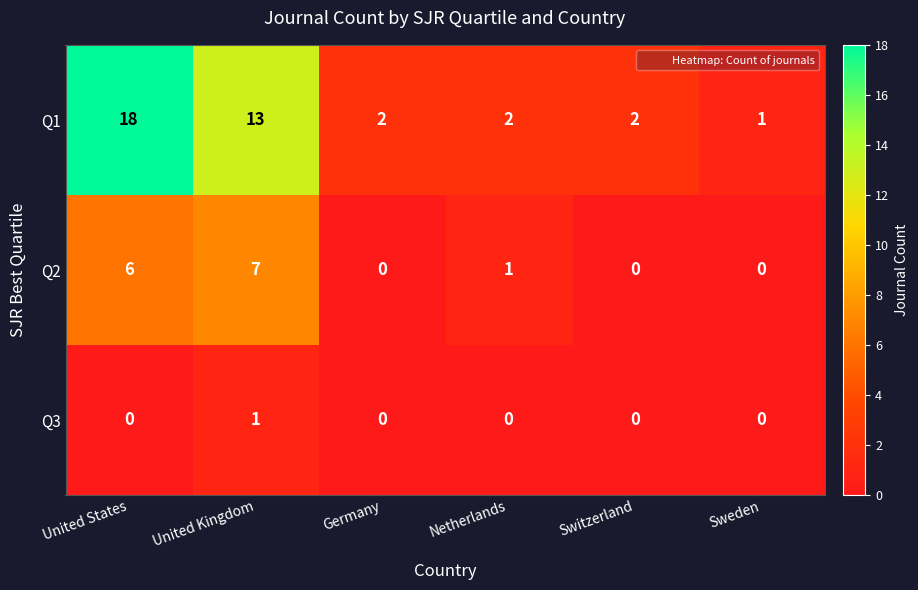

Which label corresponds to the largest value in the chart?

United States